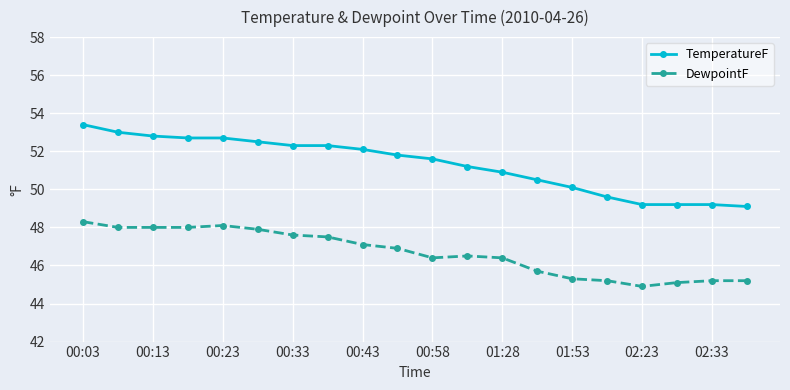

How many series are shown in this chart?

2